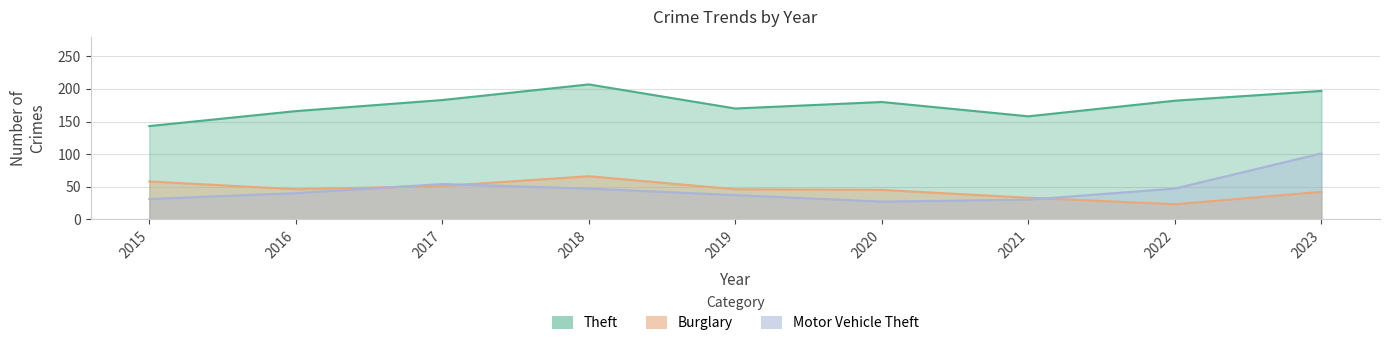

Reading left to right, list all the values displayed in this chart.

Theft: 143	166	183	207	170	180	158	182	197
Burglary: 58	46	51	66	46	45	33	23	42
Motor Vehicle Theft: 31	40	54	47	37	27	30	47	101